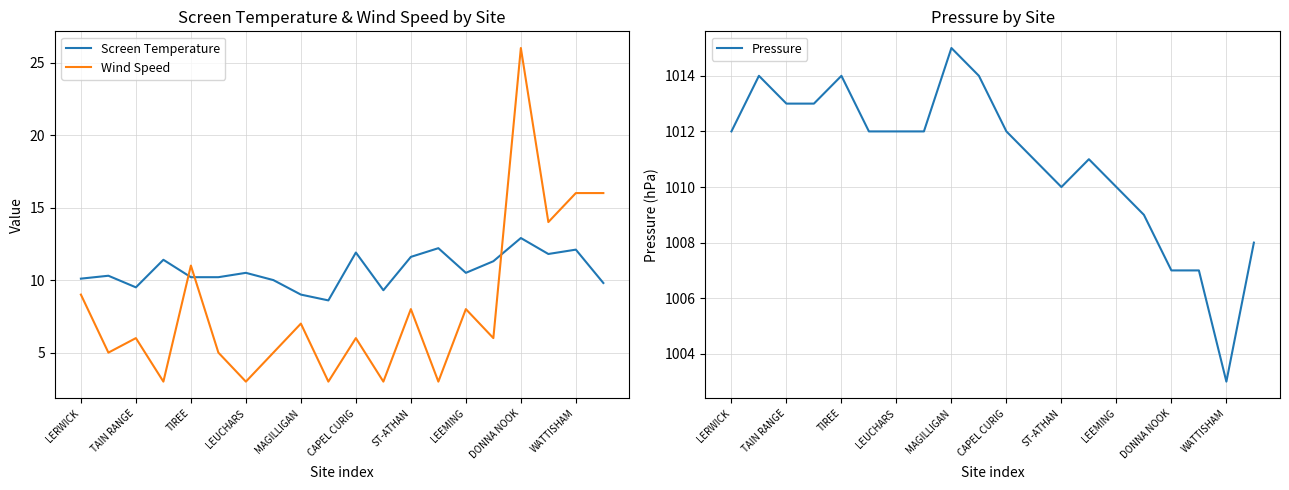

Reading right to left, what are all the values shown in this chart?

Screen Temperature: 9.8	12.1	11.8	12.9	11.3	10.5	12.2	11.6	9.3	11.9	8.6	9.0	10.0	10.5	10.2	10.2	11.4	9.5	10.3	10.1
Wind Speed: 16.0	16.0	14.0	26.0	6.0	8.0	3.0	8.0	3.0	6.0	3.0	7.0	5.0	3.0	5.0	11.0	3.0	6.0	5.0	9.0
Pressure: 1008.0	1003.0	1007.0	1007.0	1009.0	1010.0	1011.0	1010.0	1011.0	1012.0	1014.0	1015.0	1012.0	1012.0	1012.0	1014.0	1013.0	1013.0	1014.0	1012.0